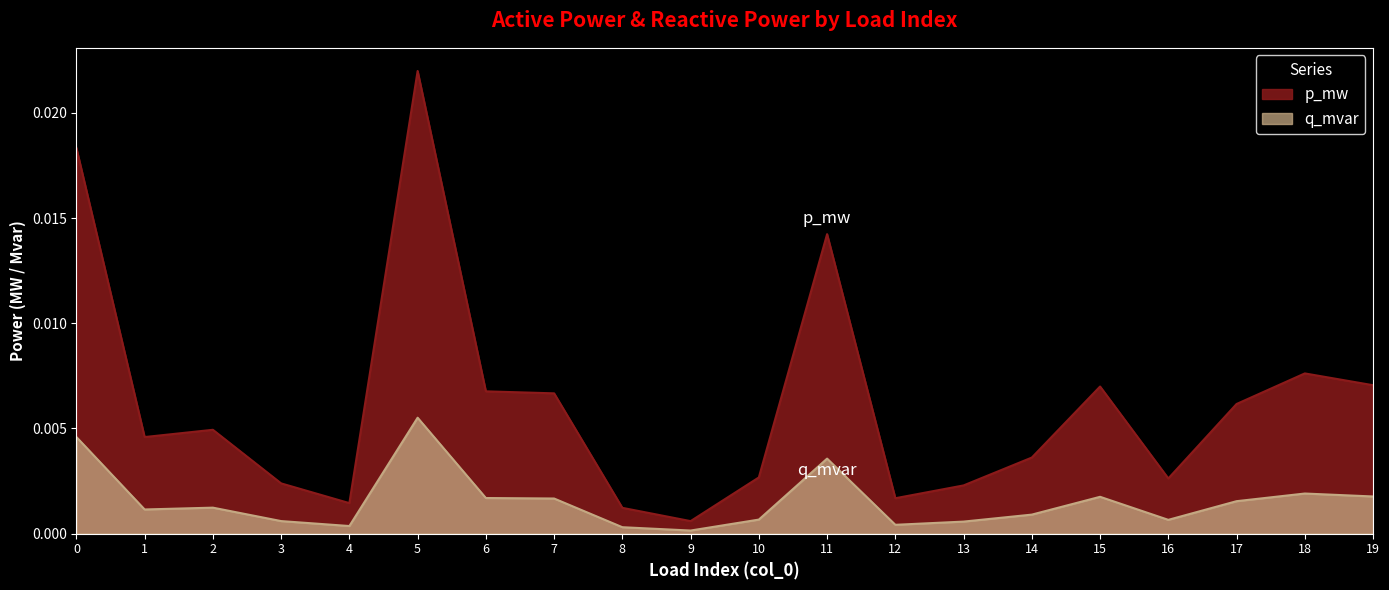

How many interior local valleys does the q_mvar series have?

5